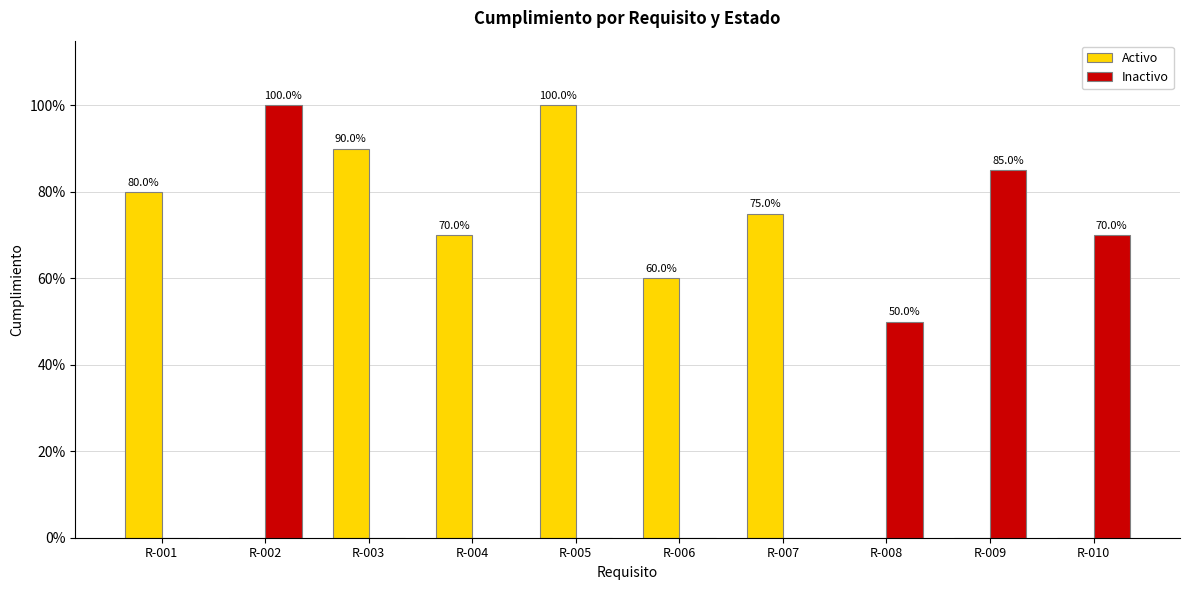

The value of Activo at R-005 is 1.0. True or false?

True